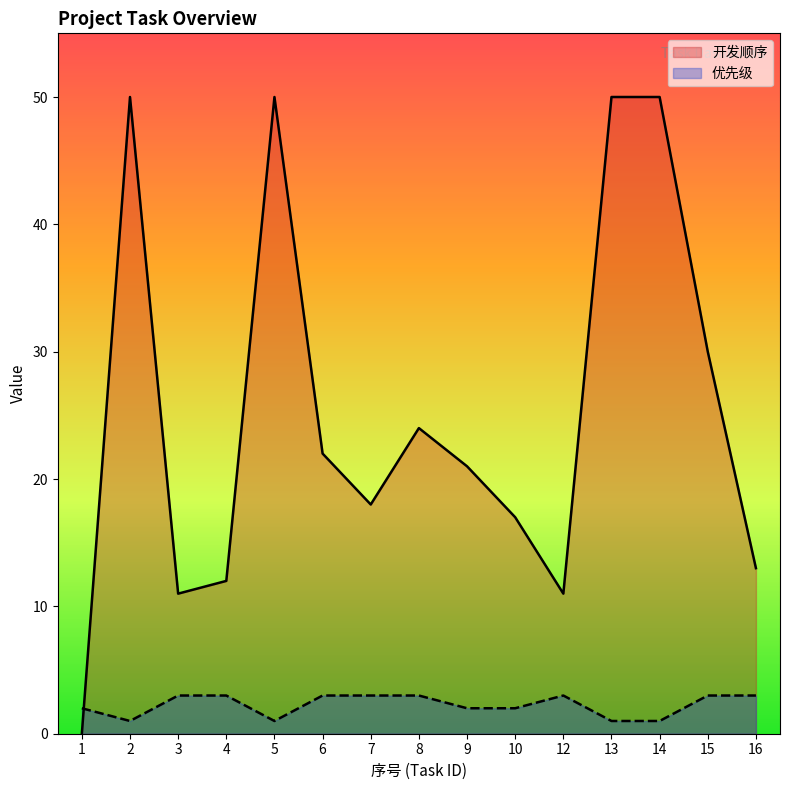

Rank the series by their average value, from highest to lowest.

开发顺序, 优先级